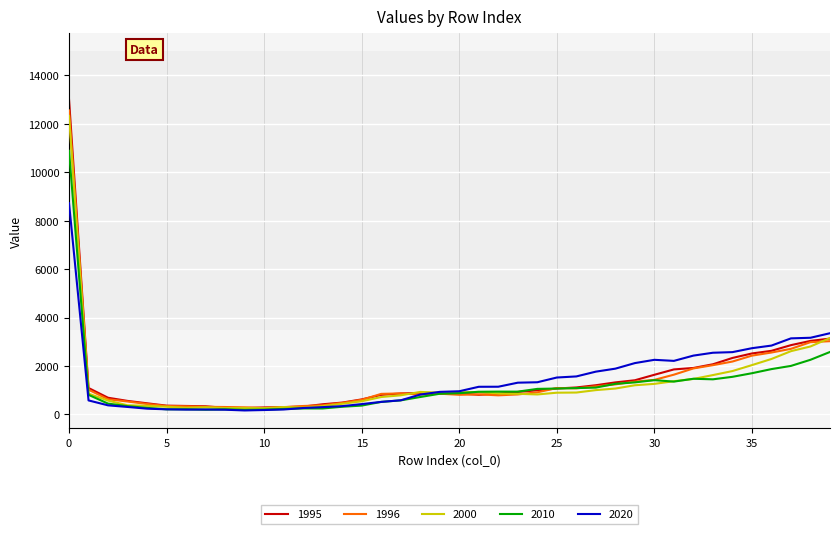

Which series has the widest spread of values?

1995